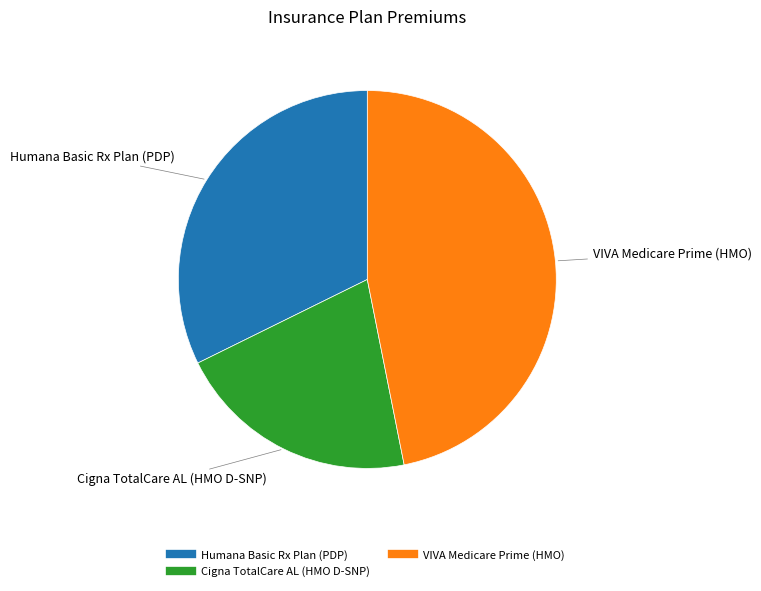

Is there a majority slice in this chart?

No